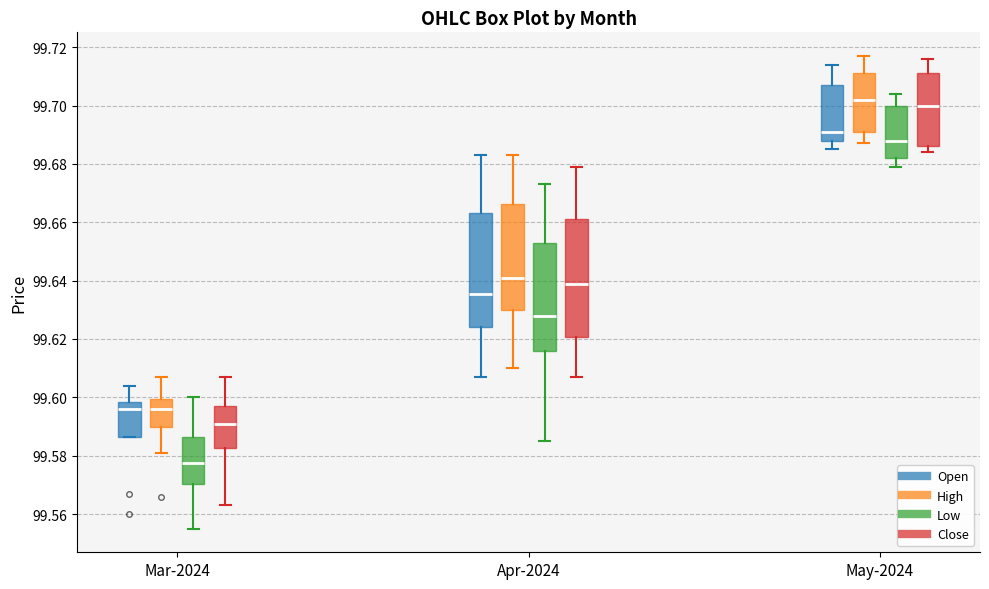

Reading left to right, read every box against the y-axis: the position of its median line, the range the box covers, and the ends of its whiskers. The values are not printed on the chart, so give them approximately, as read against the axis.

Mar-2024 (Open): median 99.596, box 99.586 to 99.598, whiskers 99.586 to 99.604
Mar-2024 (High): median 99.596, box 99.590 to 99.600, whiskers 99.582 to 99.608
Mar-2024 (Low): median 99.578, box 99.570 to 99.586, whiskers 99.556 to 99.600
Mar-2024 (Close): median 99.592, box 99.582 to 99.598, whiskers 99.564 to 99.608
Apr-2024 (Open): median 99.636, box 99.624 to 99.664, whiskers 99.608 to 99.684
Apr-2024 (High): median 99.642, box 99.630 to 99.666, whiskers 99.610 to 99.684
Apr-2024 (Low): median 99.628, box 99.616 to 99.652, whiskers 99.586 to 99.674
Apr-2024 (Close): median 99.640, box 99.620 to 99.662, whiskers 99.608 to 99.680
May-2024 (Open): median 99.692, box 99.688 to 99.708, whiskers 99.686 to 99.714
May-2024 (High): median 99.702, box 99.692 to 99.712, whiskers 99.688 to 99.718
May-2024 (Low): median 99.688, box 99.682 to 99.700, whiskers 99.680 to 99.704
May-2024 (Close): median 99.700, box 99.686 to 99.712, whiskers 99.684 to 99.716